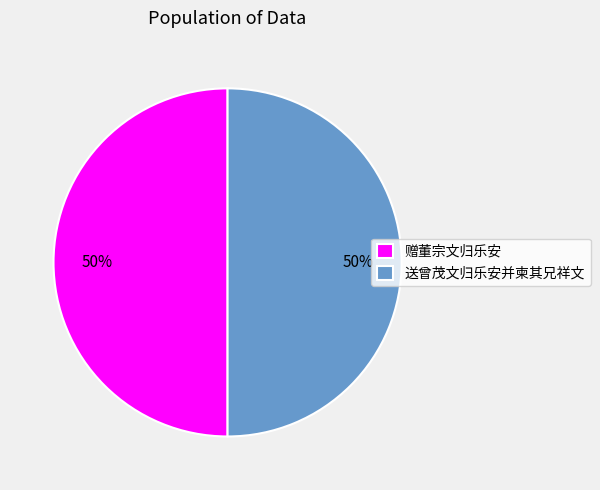

To the nearest percent, what percentage of the pie is 送曾茂文归乐安并柬其兄祥文?

50%